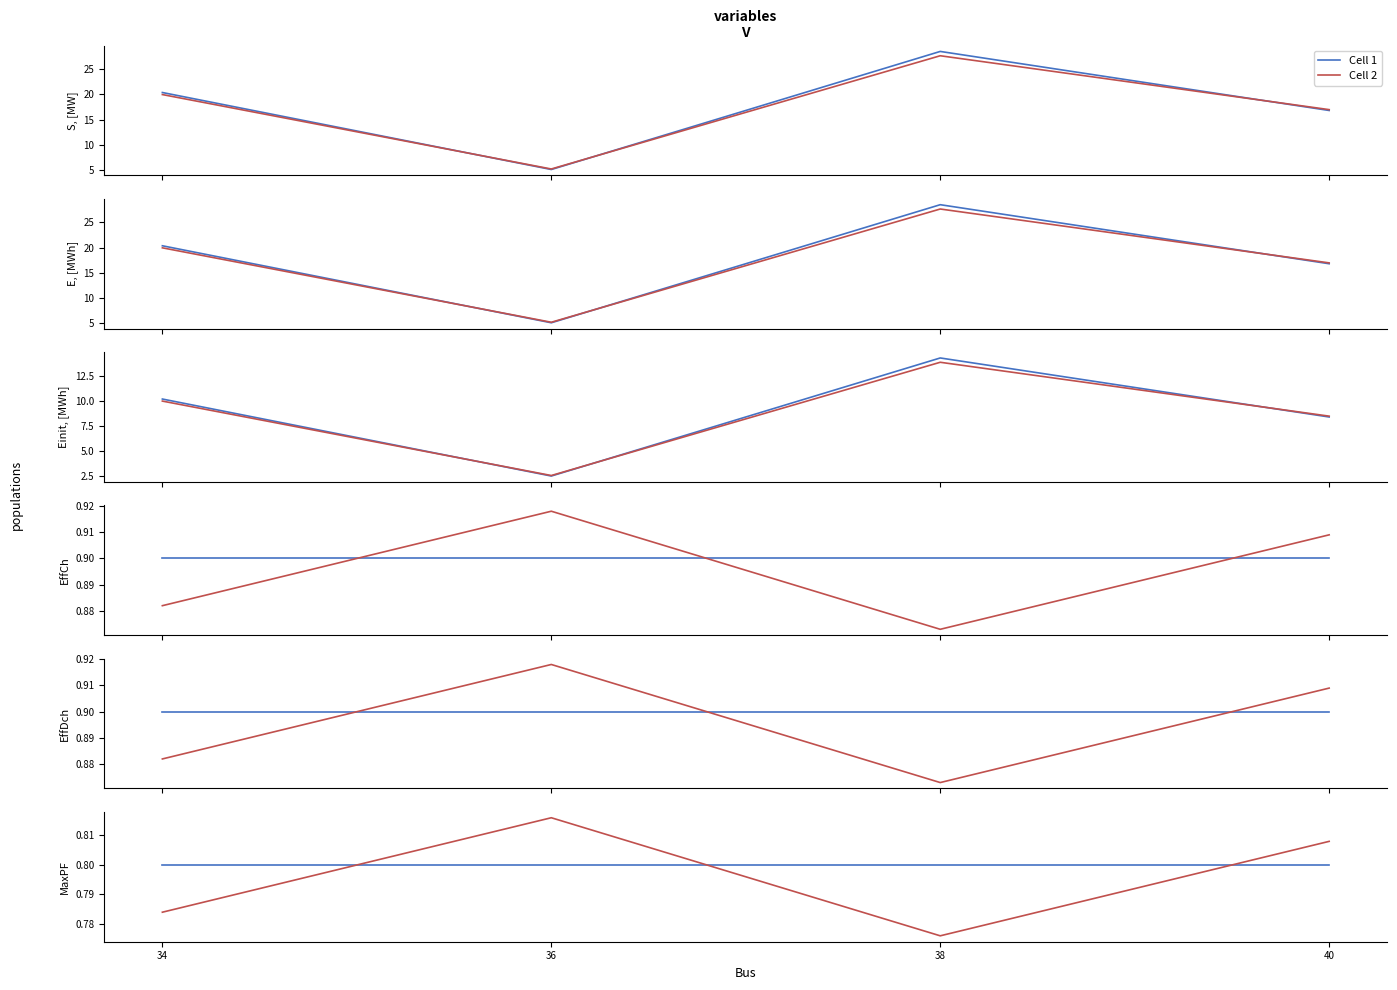

The Cell 1 series shows 1.4 at 40. True or false?

False